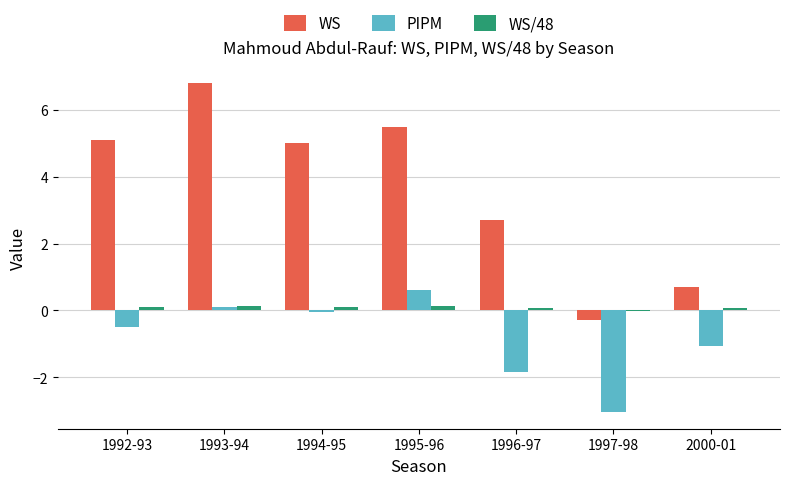

Is it true that WS equals 5.0 at 1994-95?

True